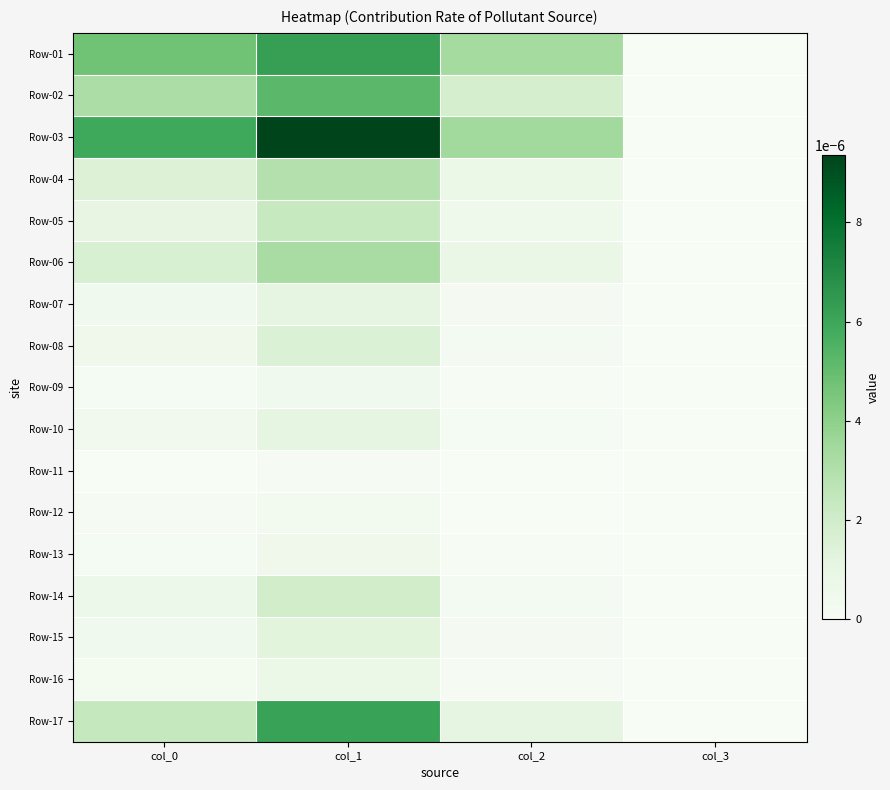

Which series has the largest total across all categories?

Row-03